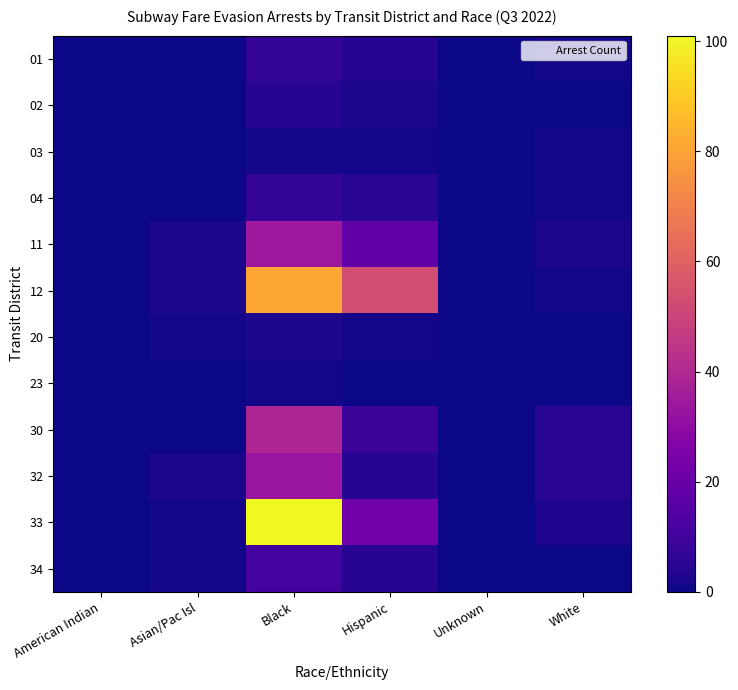

What is the maximum value shown in the chart?

101